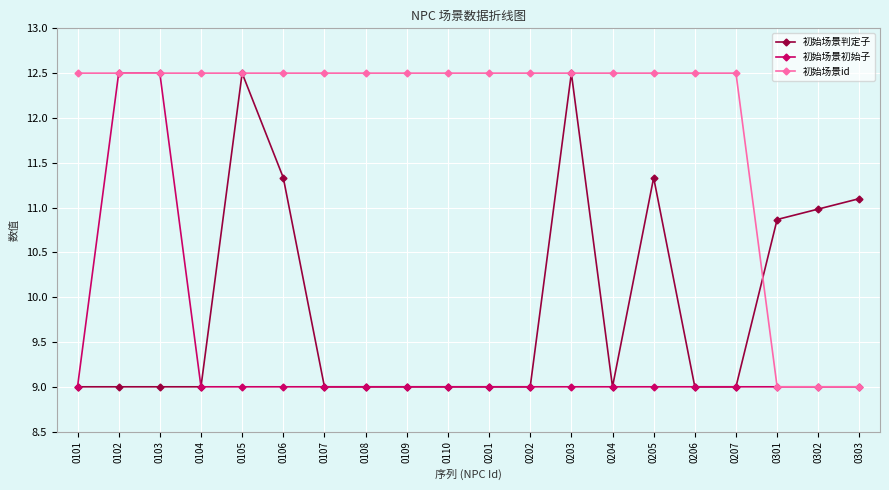

Reading left to right, list all the values displayed in this chart.

初始场景判定子: 9.0	9.0	9.0	9.0	12.5	11.3	9.0	9.0	9.0	9.0	9.0	9.0	12.5	9.0	11.3	9.0	9.0	10.9	11.0	11.1
初始场景初始子: 9.0	12.5	12.5	9.0	9.0	9.0	9.0	9.0	9.0	9.0	9.0	9.0	9.0	9.0	9.0	9.0	9.0	9.0	9.0	9.0
初始场景id: 12.5	12.5	12.5	12.5	12.5	12.5	12.5	12.5	12.5	12.5	12.5	12.5	12.5	12.5	12.5	12.5	12.5	9.0	9.0	9.0